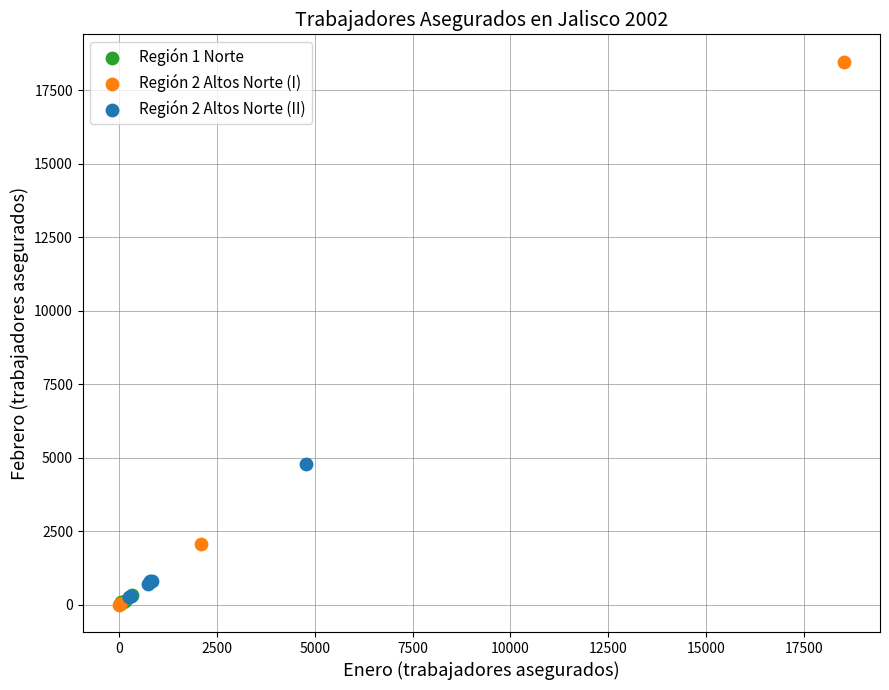

Which series reaches the maximum Y coordinate?

Región 2 Altos Norte (I)